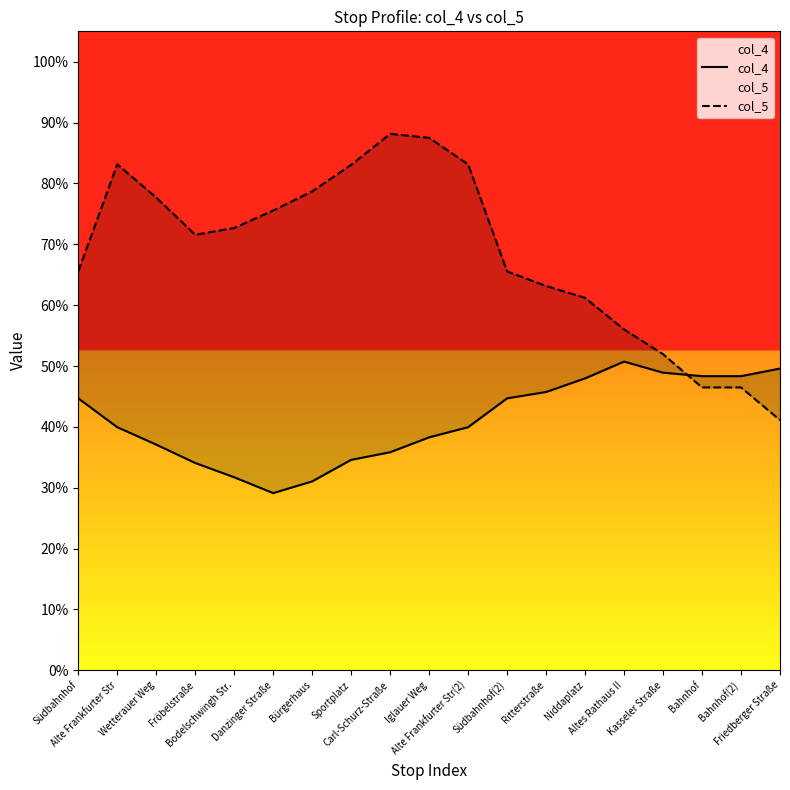

Which series has the largest range (max minus min)?

col_5